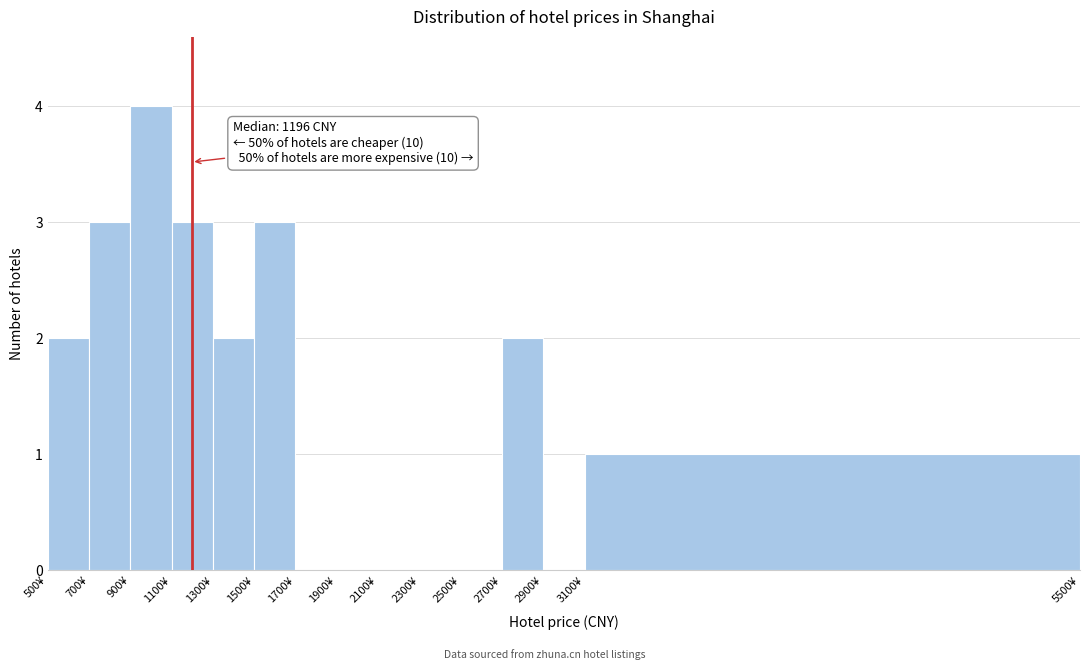

Which range on the x-axis has the tallest bar?

900 to 1100